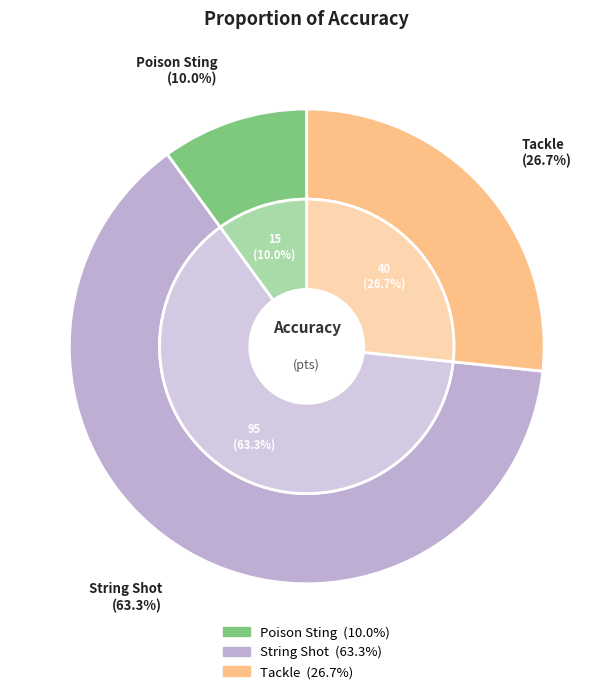

Rank the categories by value from highest to lowest.

String Shot, Tackle, Poison Sting